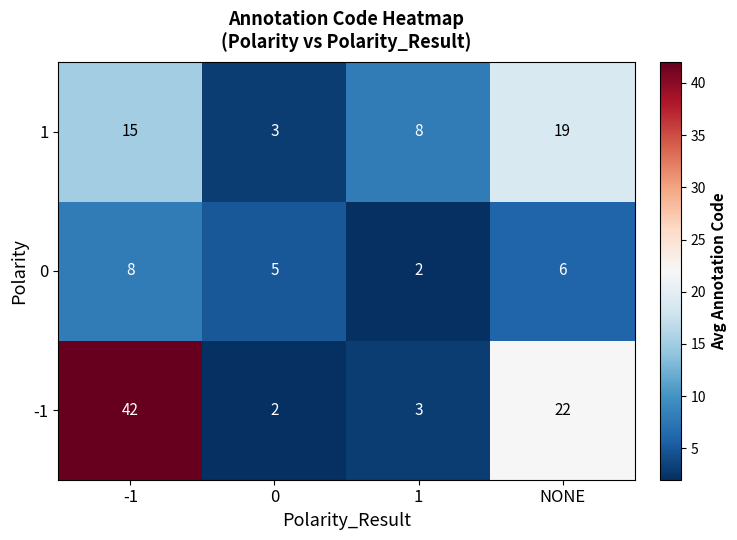

At which category is the sum across all series the highest?

-1